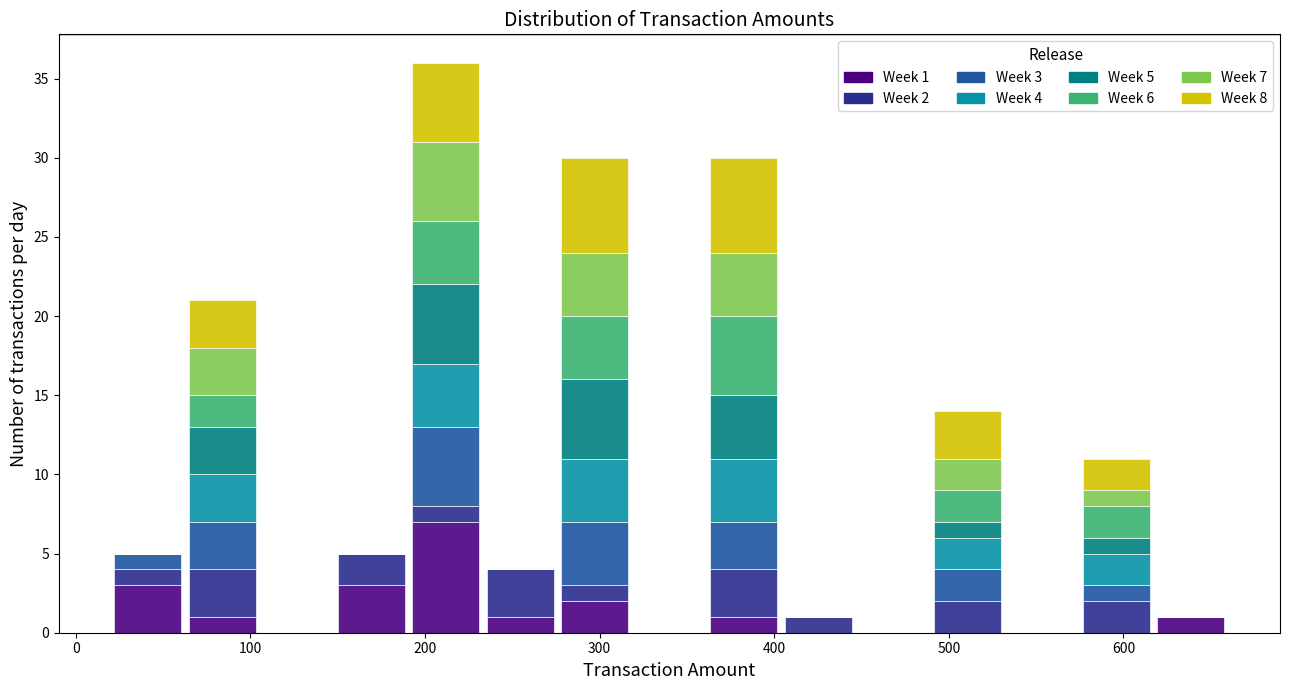

Which range on the x-axis has the tallest stacked bar (by total height)?

190 to 230